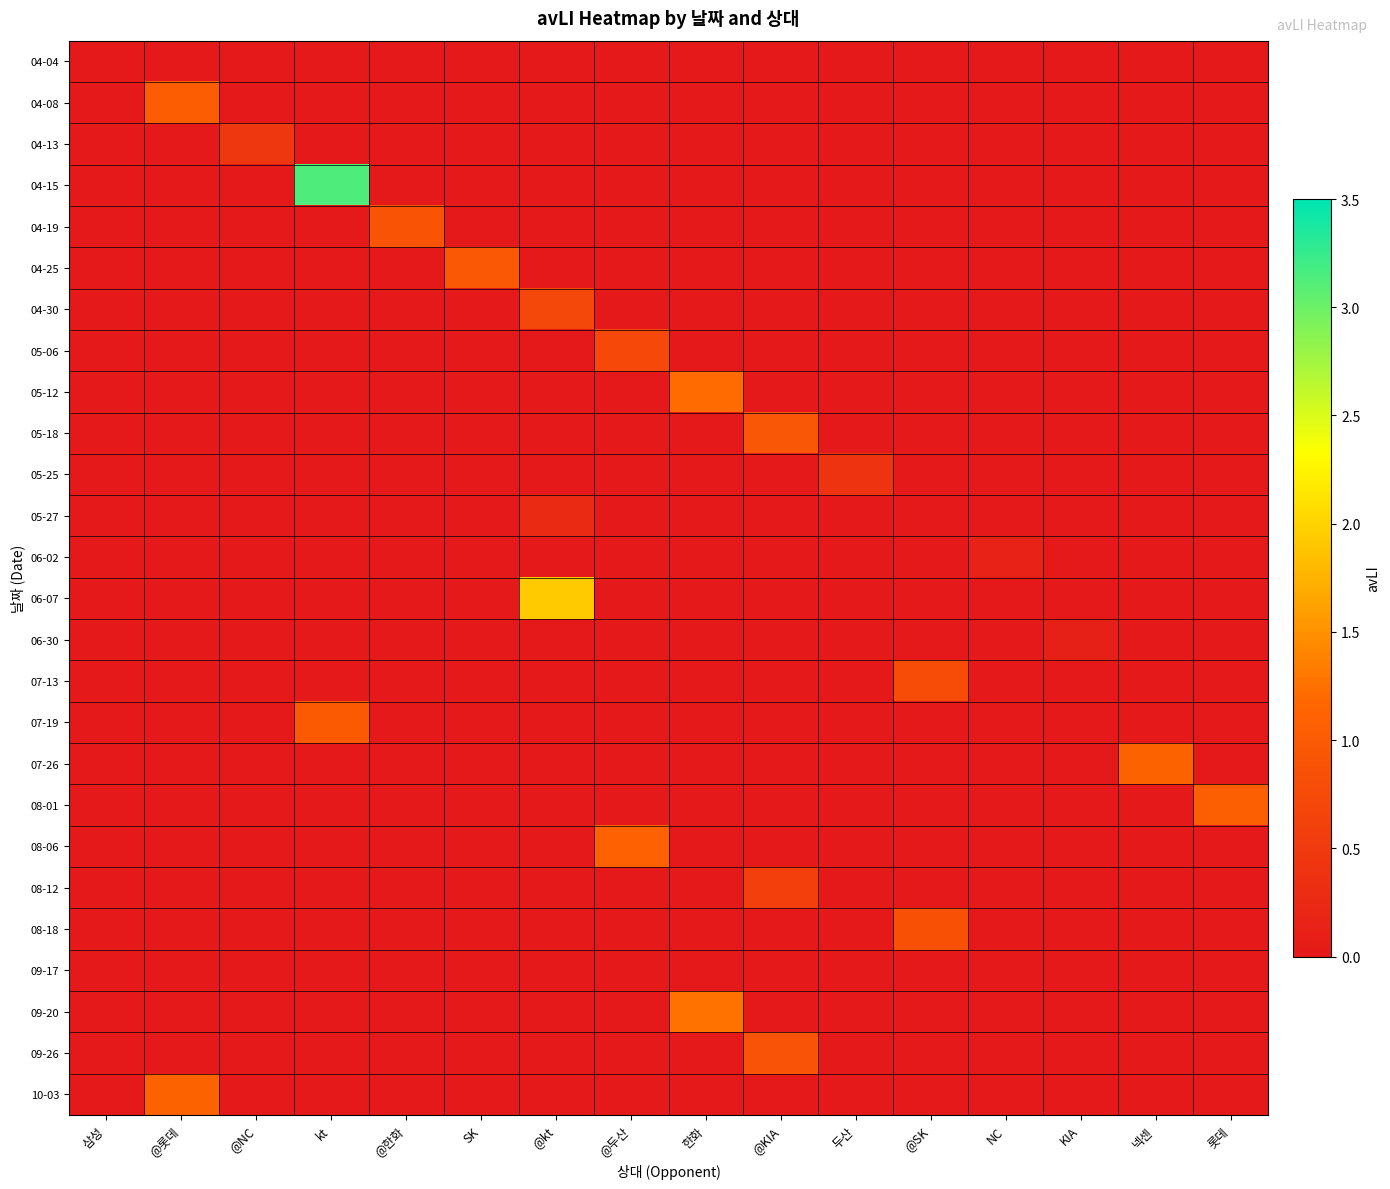

Count the number of categories in the chart.

16